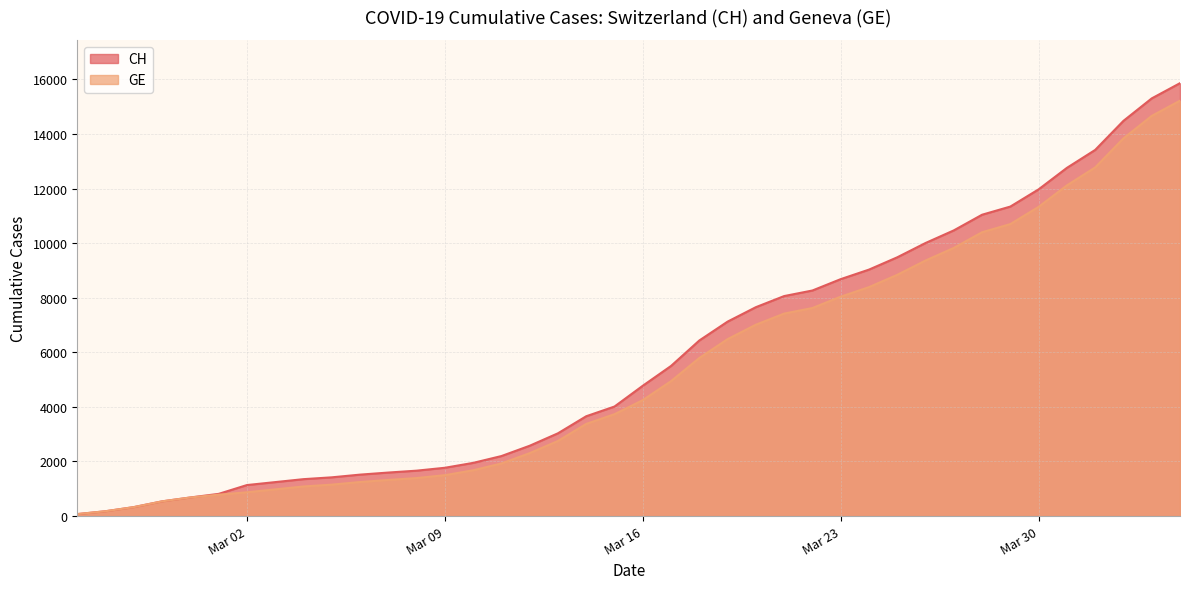

Which category has the highest value across all series?

2020-04-04